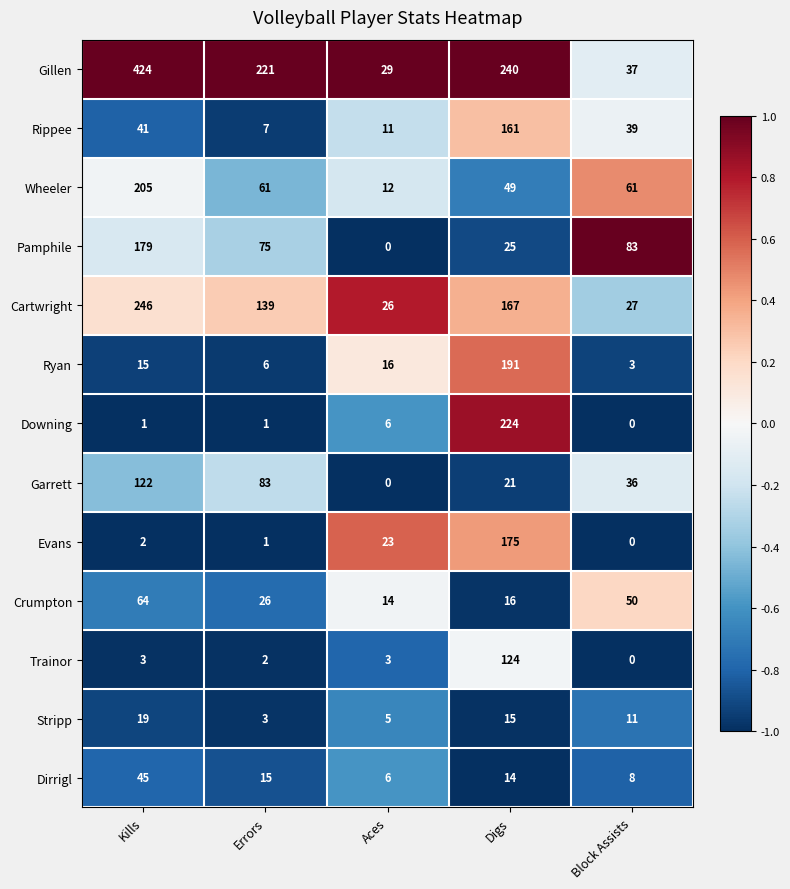

At Kills, list the series in order from largest to smallest.

Gillen, Cartwright, Wheeler, Pamphile, Garrett, Crumpton, Dirrigl, Rippee, Stripp, Ryan, Trainor, Evans, Downing